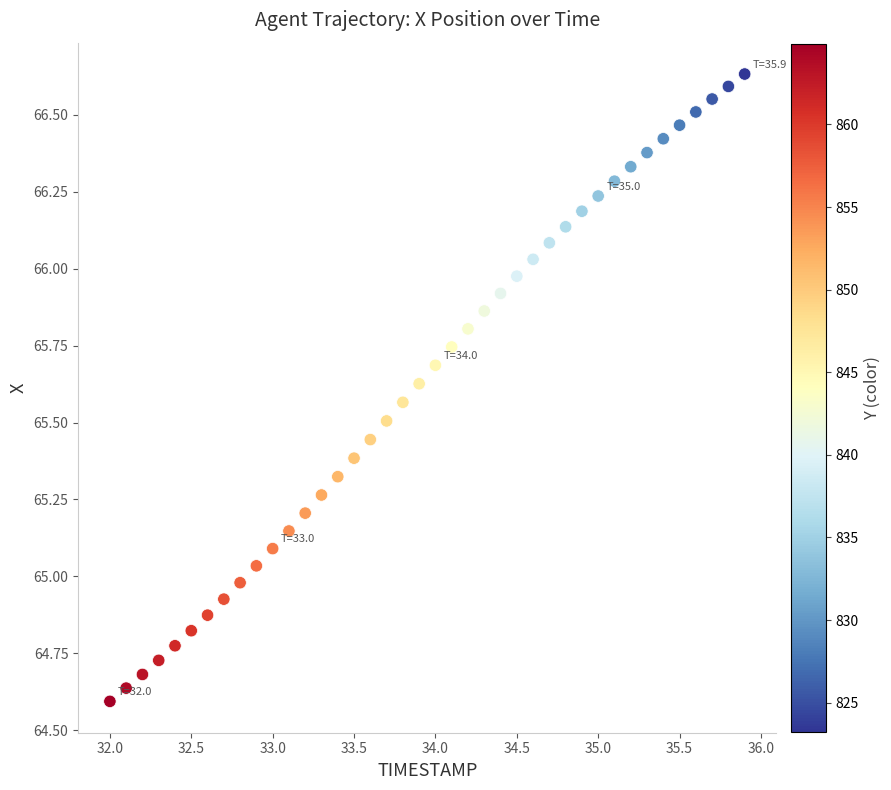

What is the range of X values (max minus min)?

3.9